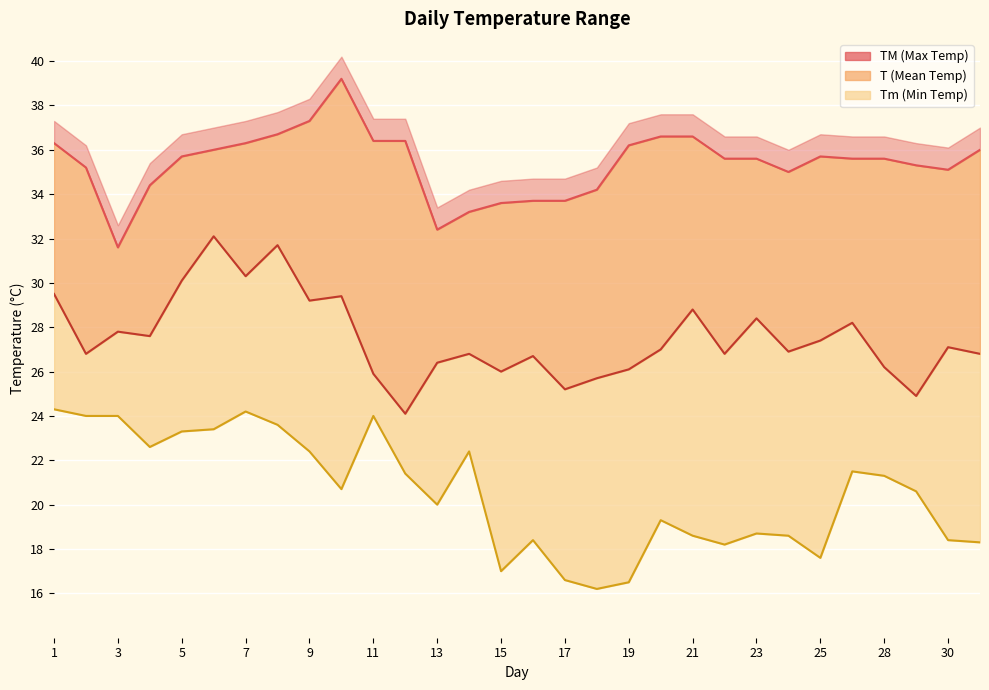

Read the T value at 24.

26.9